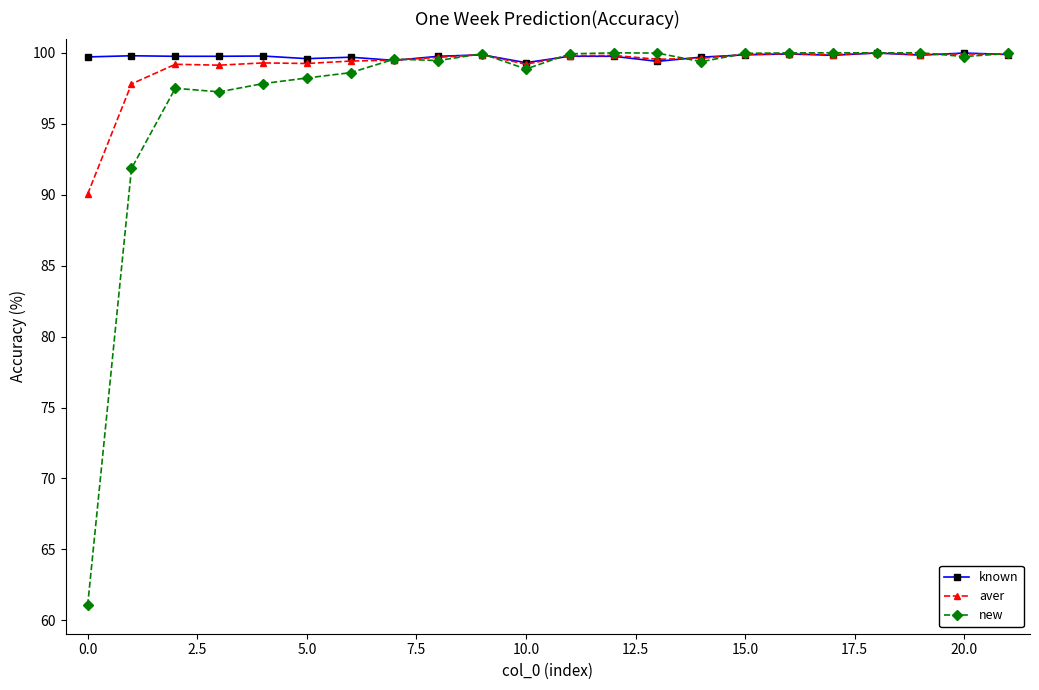

True or false: new has more than 1 interior local peaks.

True